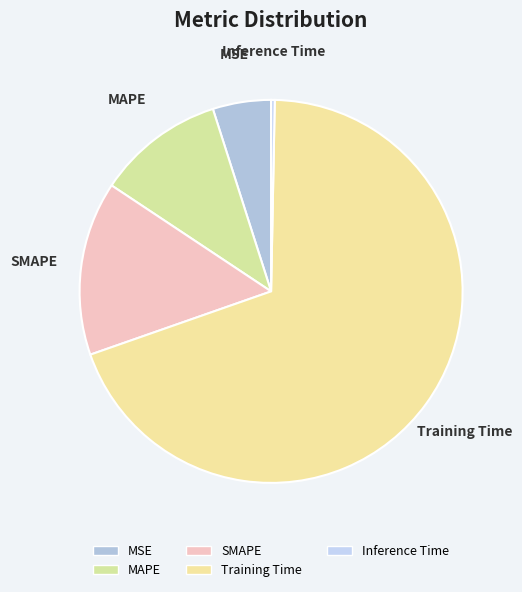

Which category has the biggest portion of the pie?

Training Time